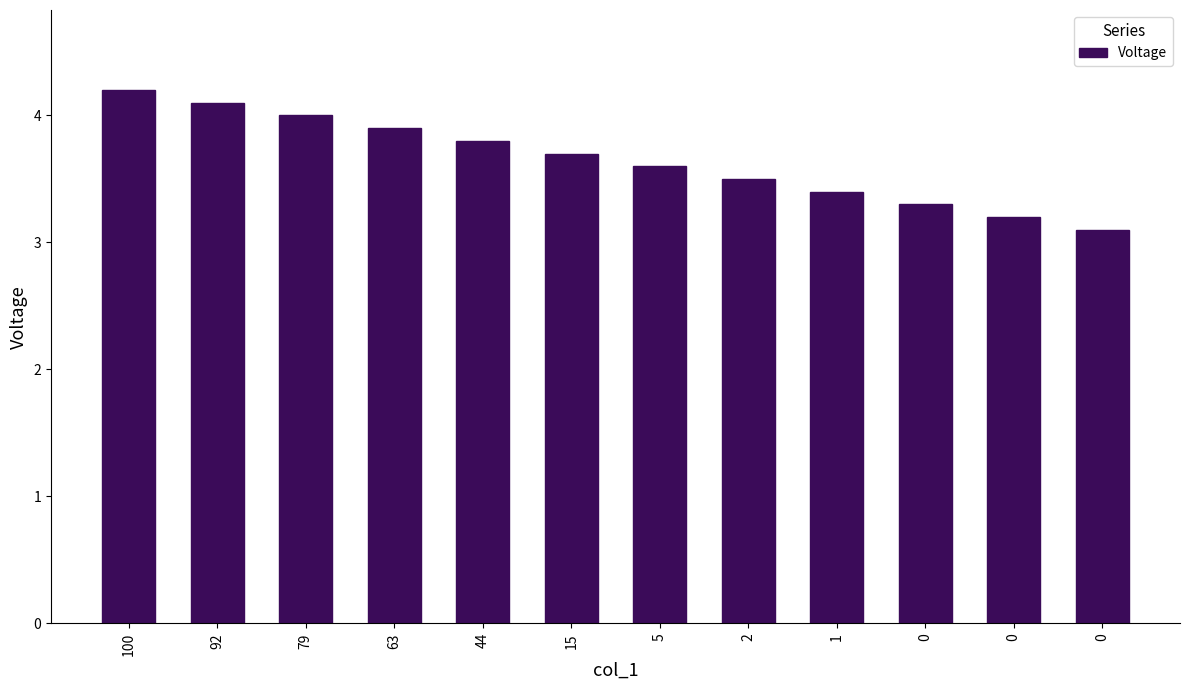

What is the change in value from 100 to 5?

-0.6